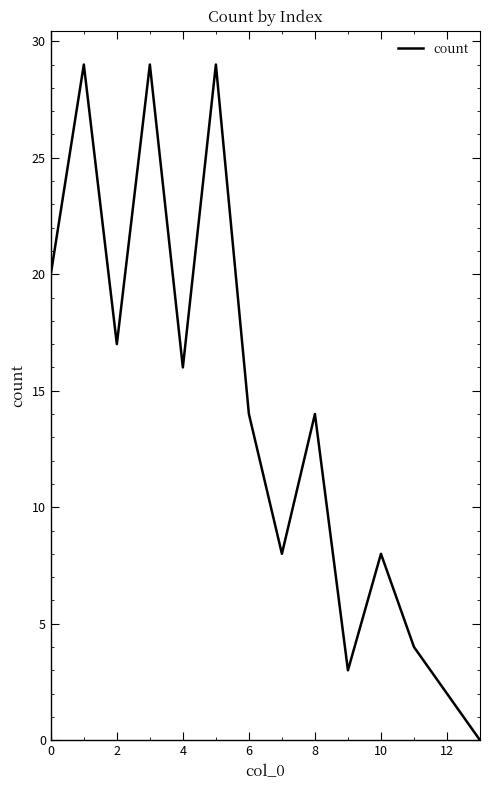

What is the maximum value shown in the chart?

29